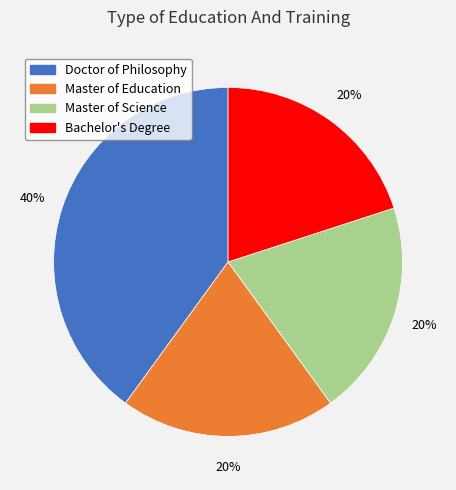

What is the ratio of the value at Doctor of Philosophy to the value at Master of Education?

2.0